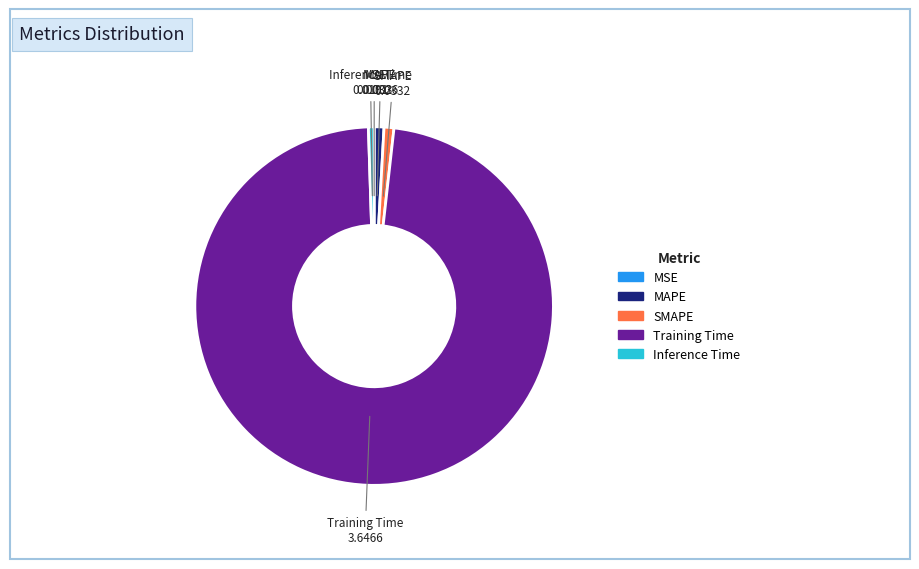

What is the largest slice in the pie chart?

Training Time